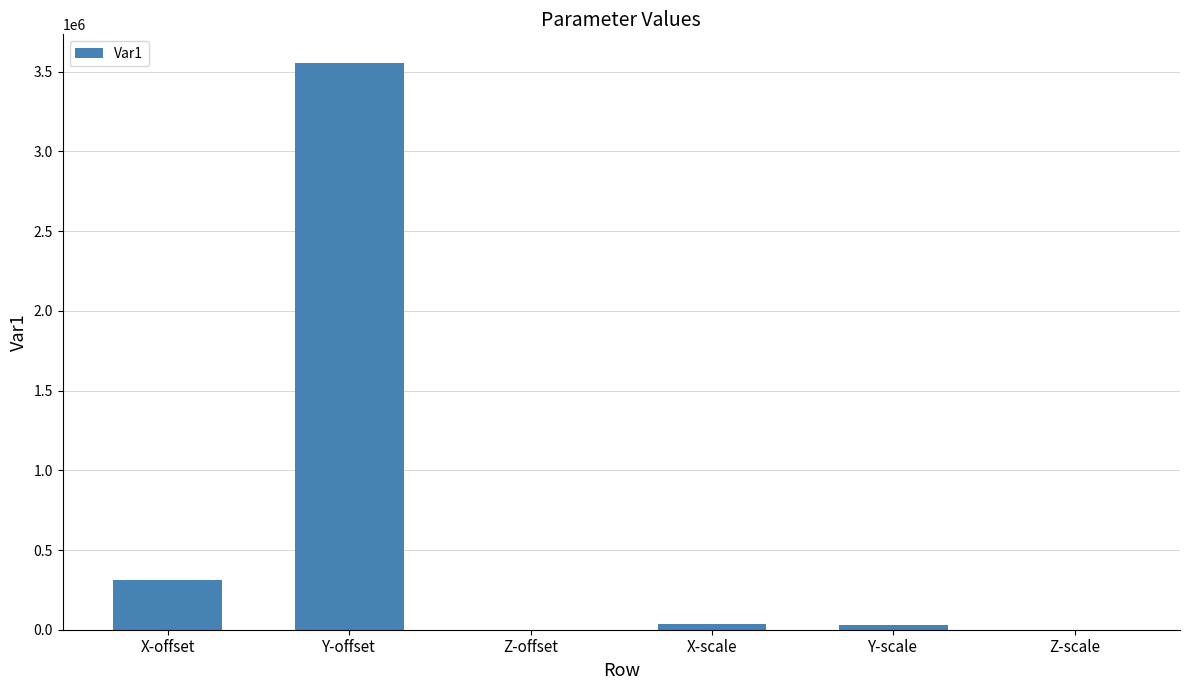

At which category does the chart reach its peak across all series?

Y-offset